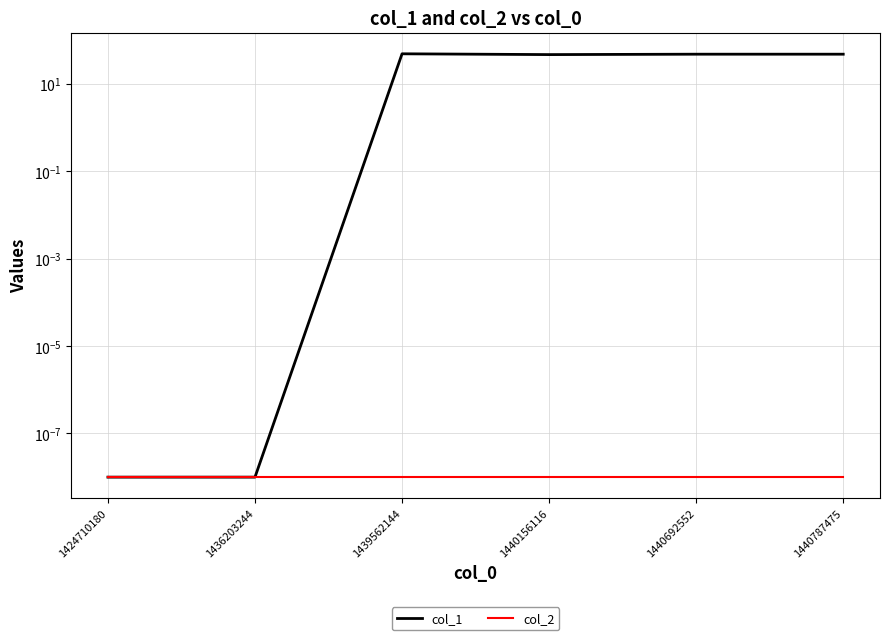

At how many categories does at least one series exceed 29?

4